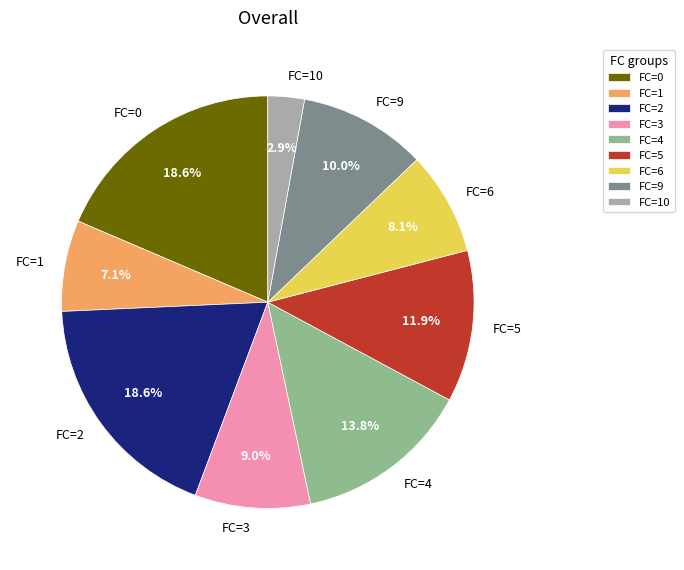

What percentage is NOT represented by FC=2?

81.4%